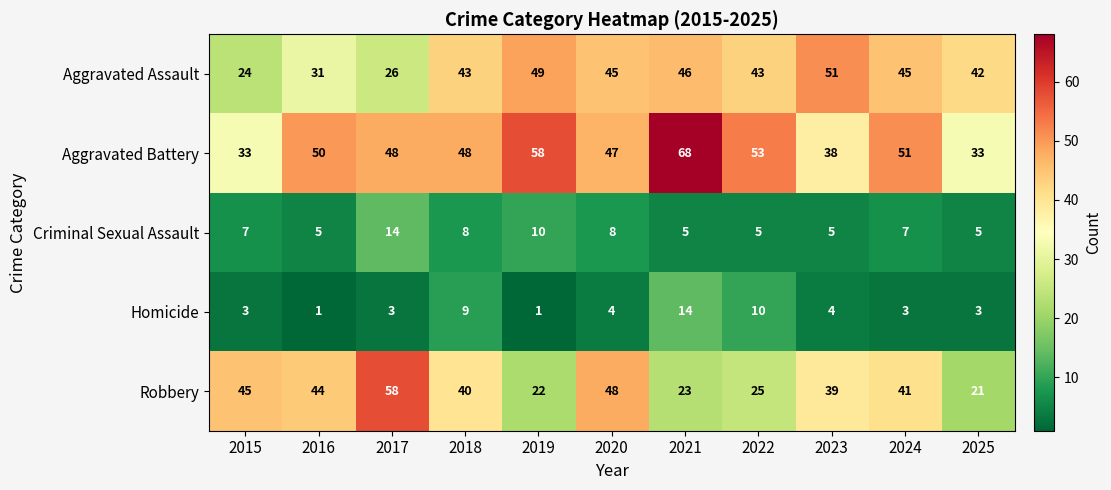

What is the difference between the second highest and second lowest values in the Robbery series?

26